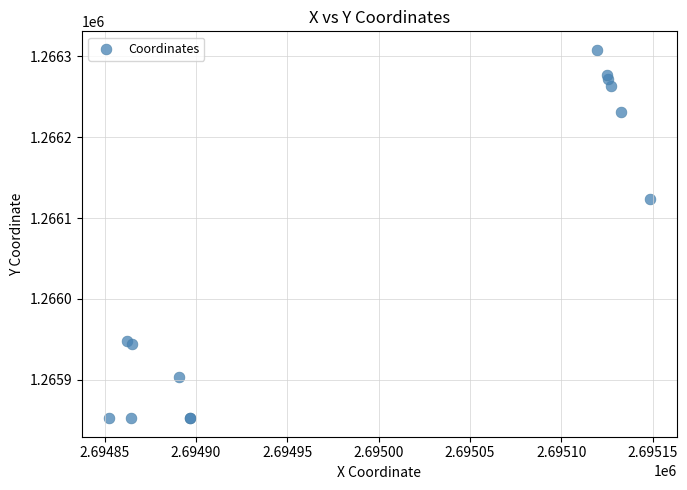

What Y value in the scatter plot is closest to 1266080?

1266124.0